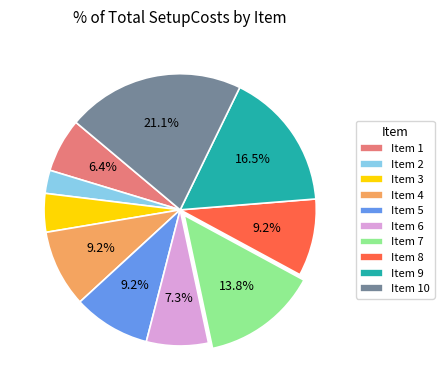

What portion of the pie excludes Item 7?

86.2%